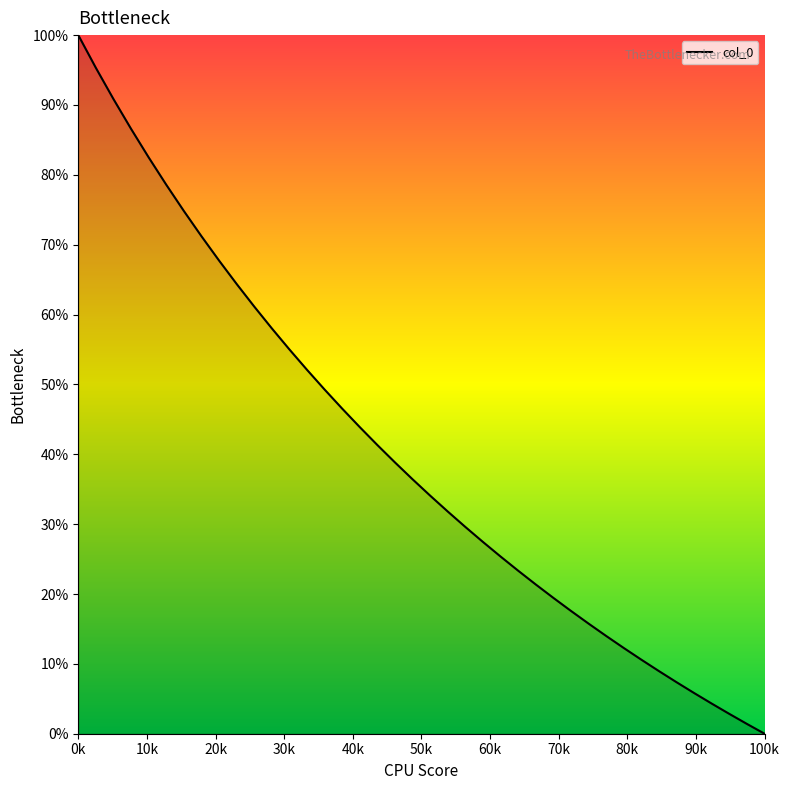

Is this an area chart (filled region under the line)?

Yes